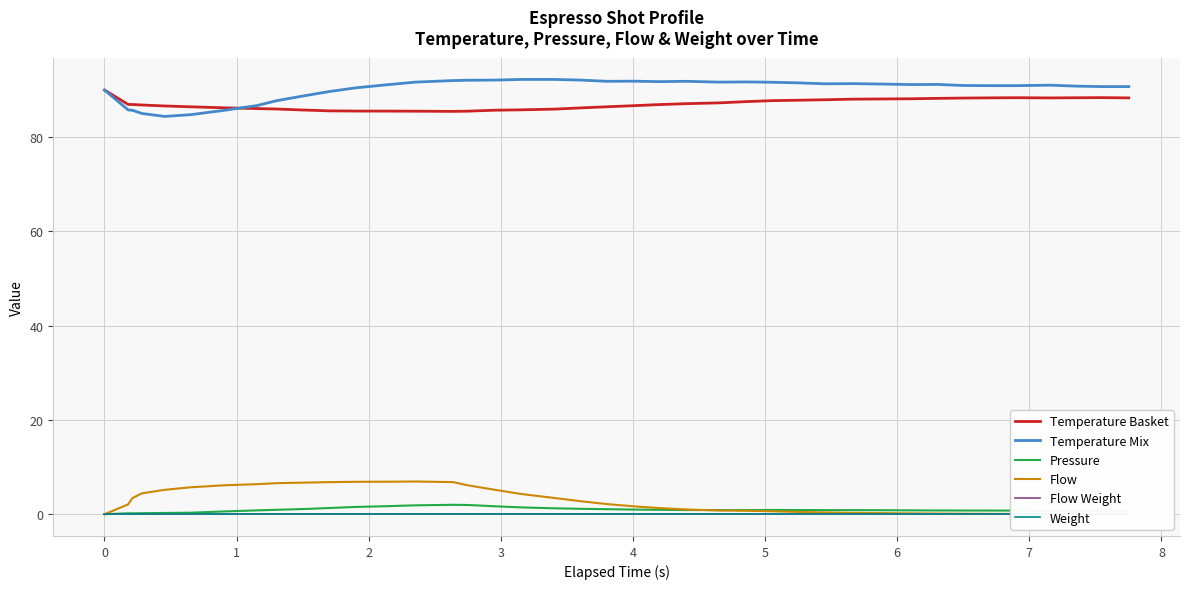

True or false: Flow and Temperature Mix cross at least once.

False